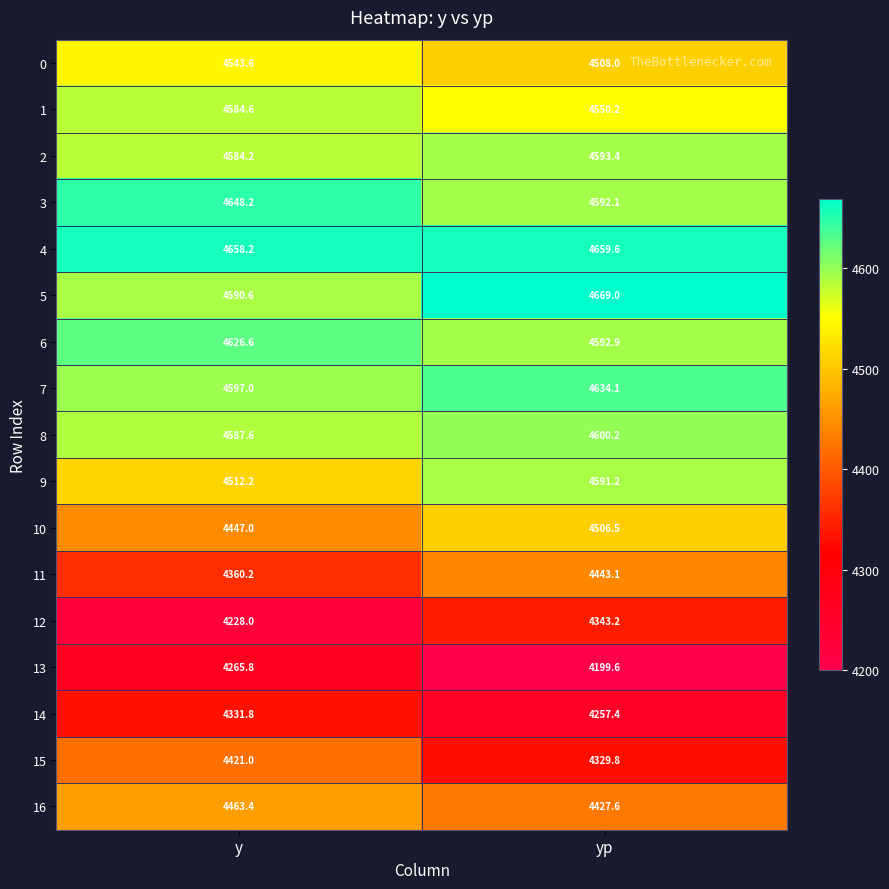

Which series changed the most between y and yp?

12